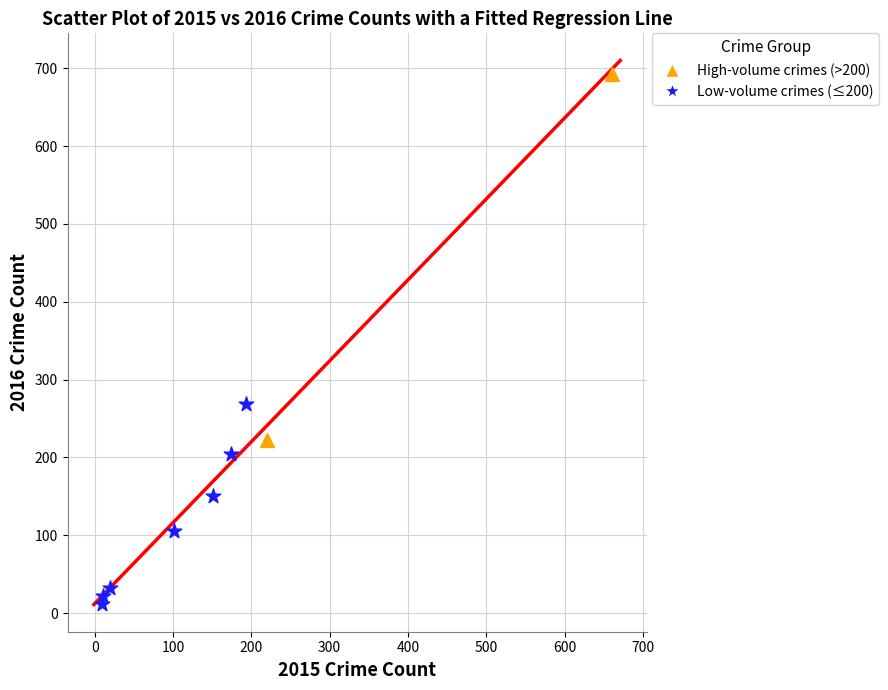

Which series reaches the maximum Y coordinate?

High-volume crimes (>200)